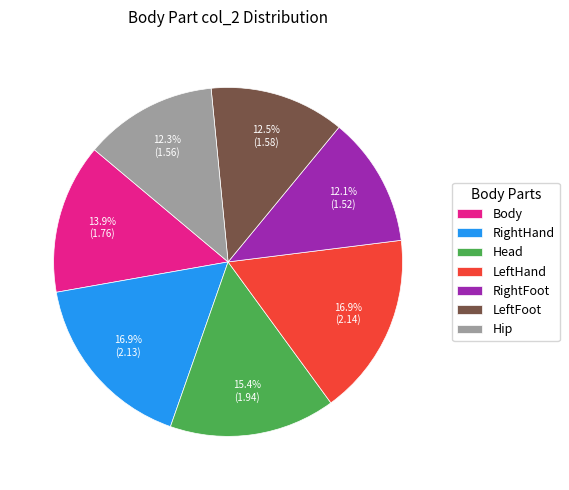

To the nearest percent, what is the difference between the largest and smallest slice percentages?

5%